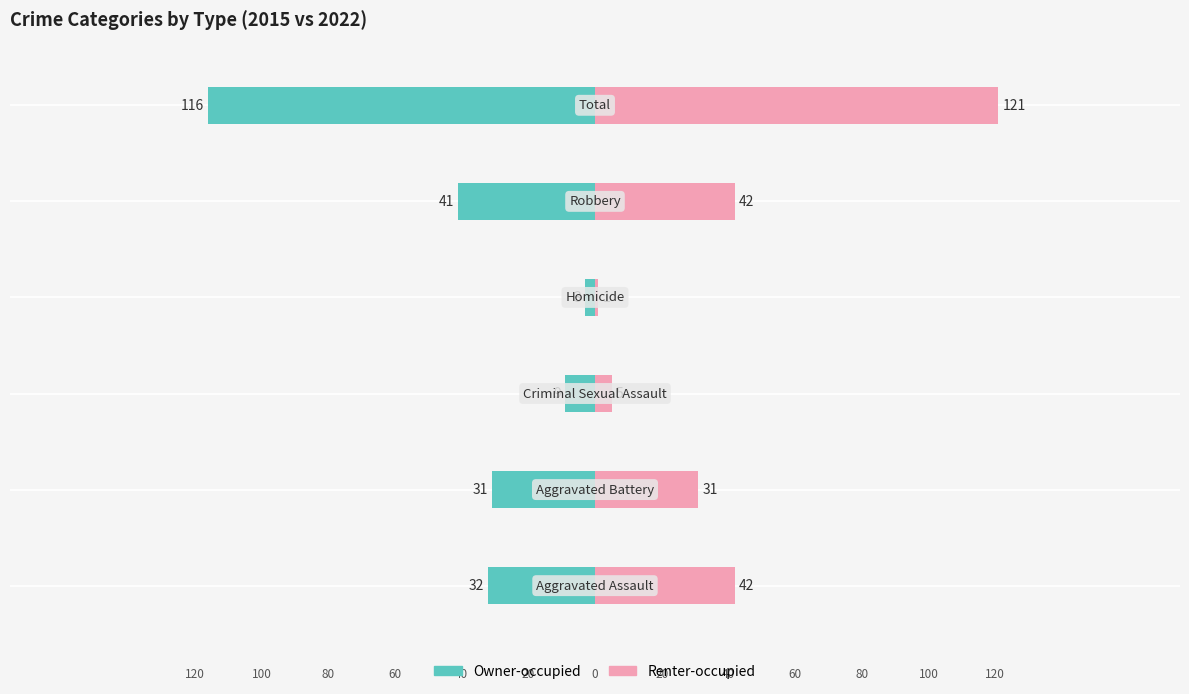

How many bars are there in total?

12